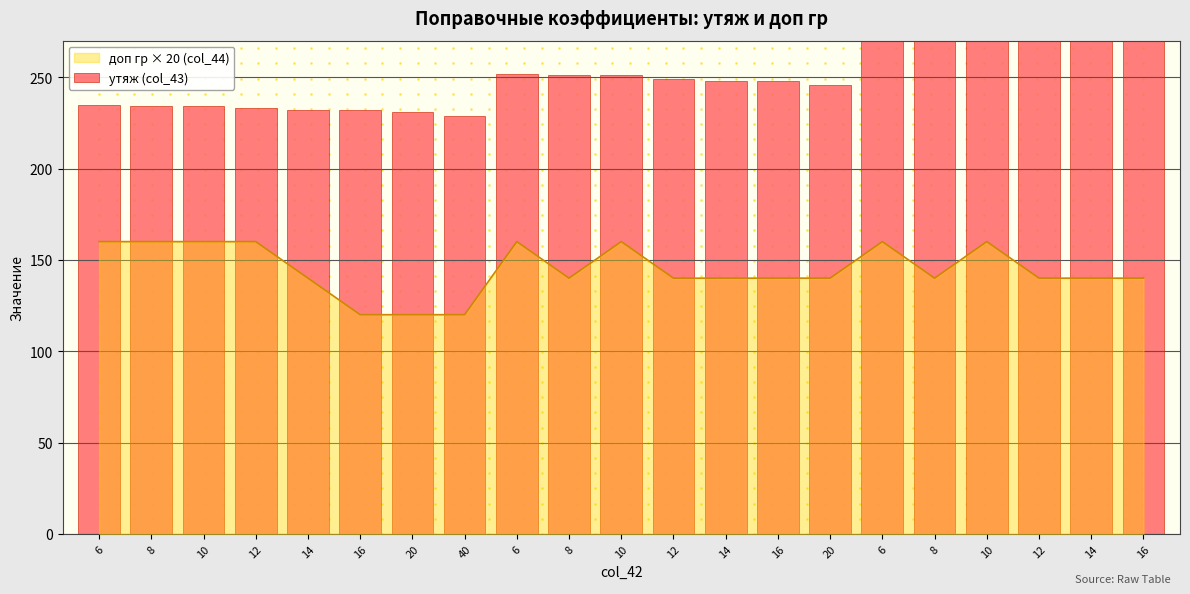

True or false: the data shows 296 at 14.

True